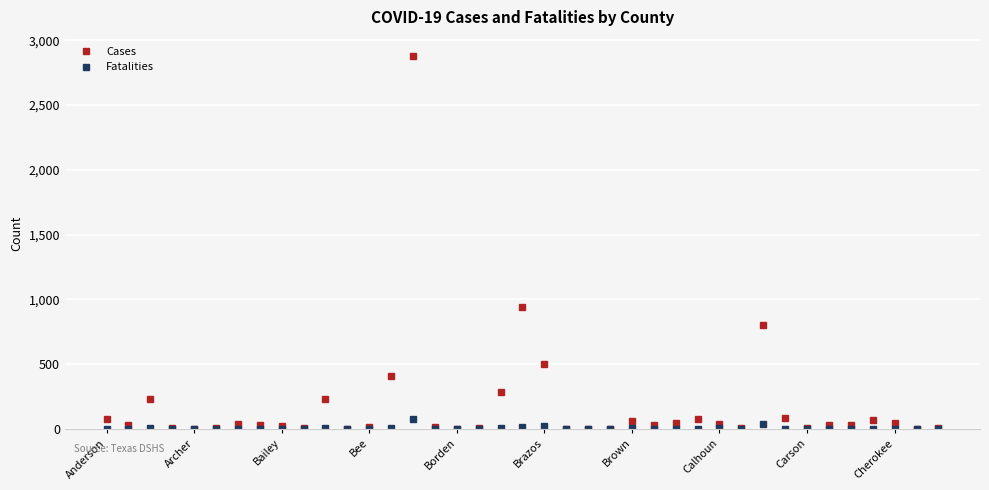

Which series has the largest total across all categories?

Cases